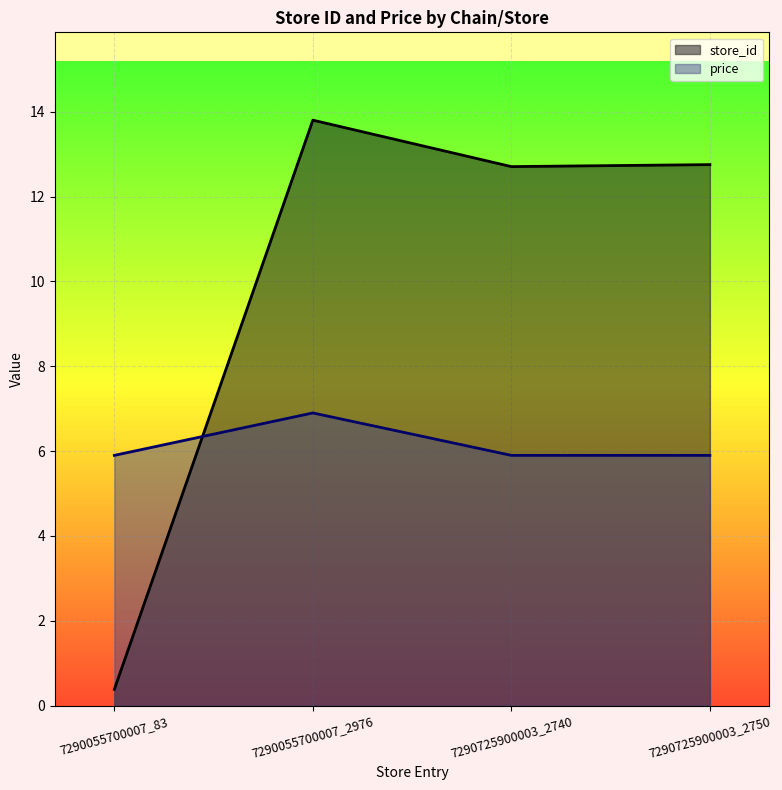

How many lines are shown in the chart?

2